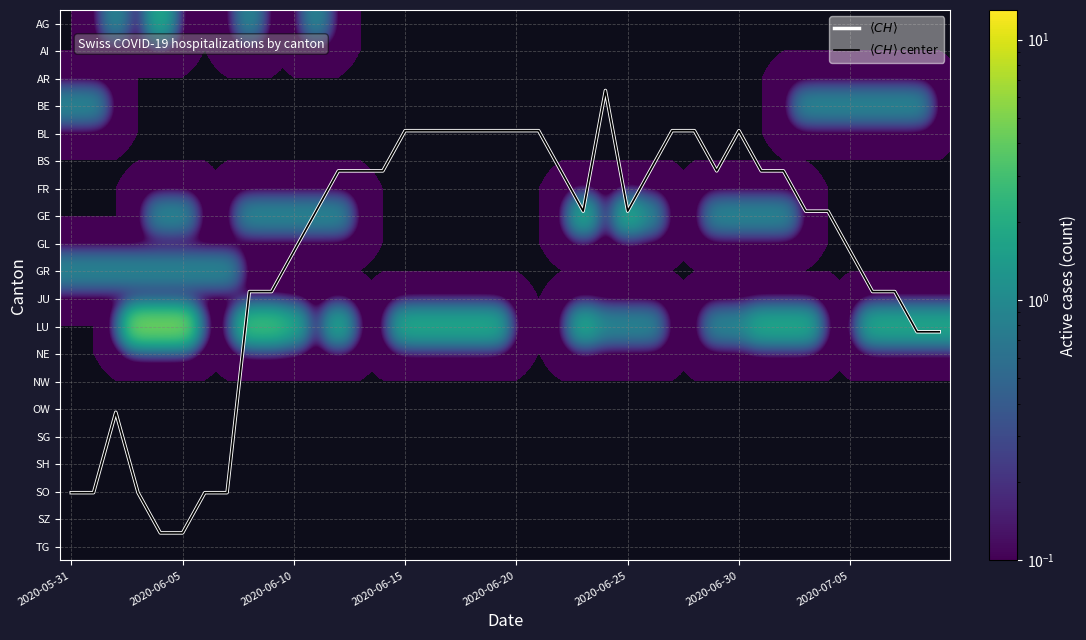

Which series has the largest total across all categories?

$\langle CH \rangle$